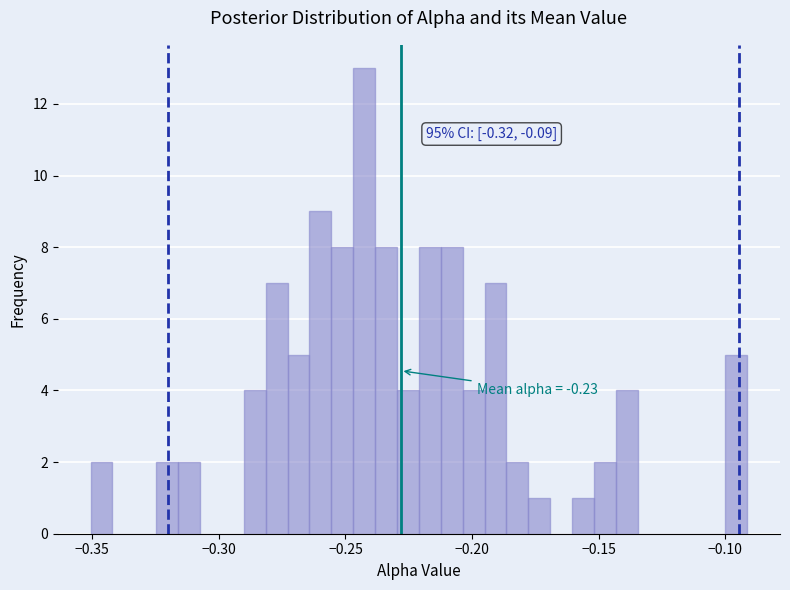

Read against the x-axis, roughly where is the centre of the tallest bar?

-0.245